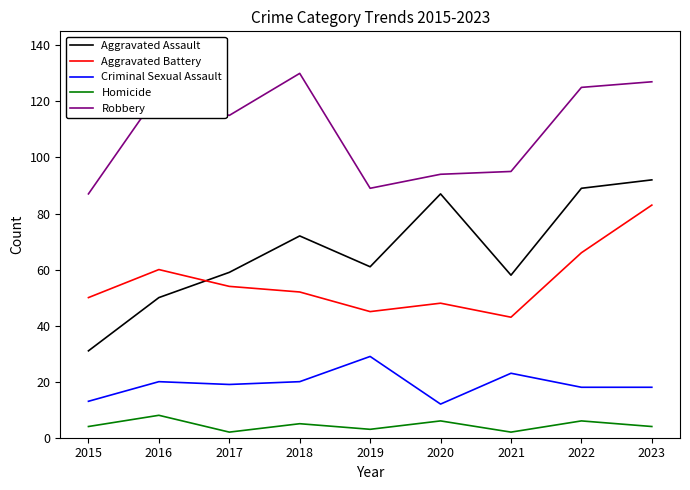

What is the difference between the highest and lowest values at 2016?

115